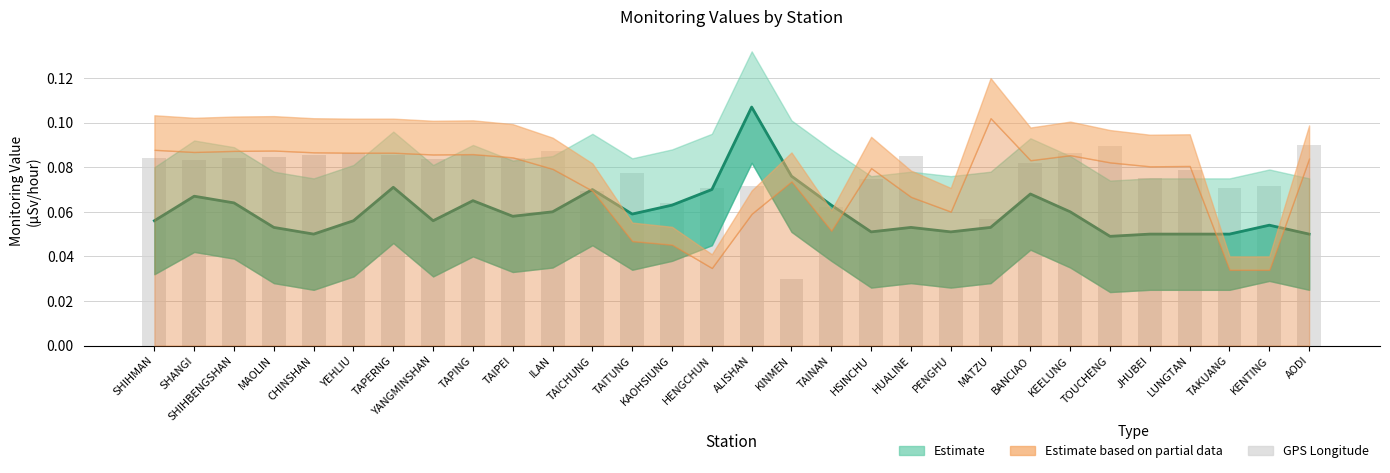

True or false: the data shows 0.1 at JHUBEI.

True